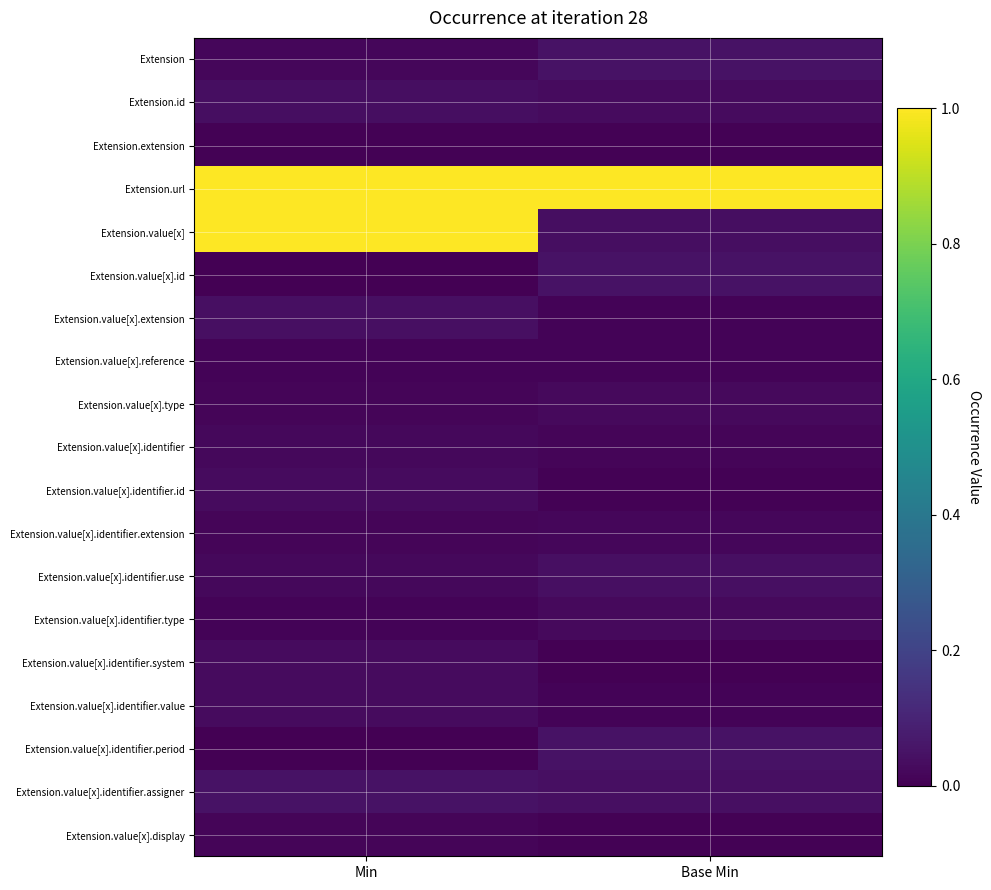

What is the difference between the highest and lowest values at Base Min?

1.0